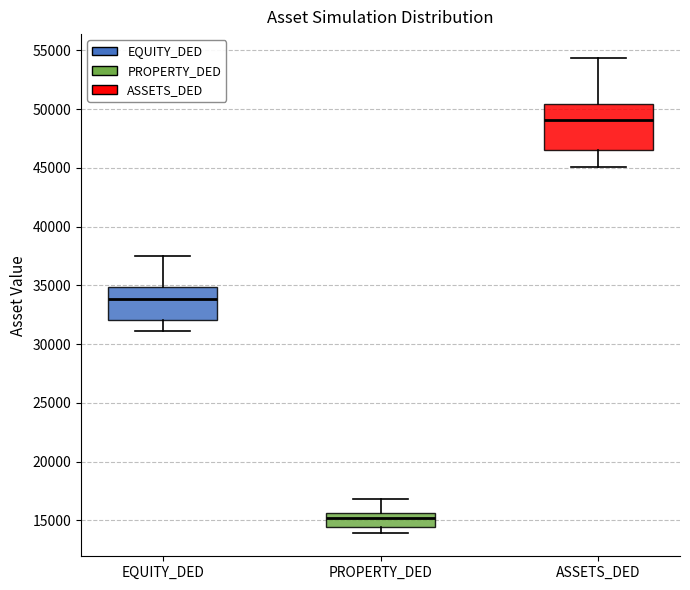

Comparing the boxes themselves (not the whiskers), which one is the tallest?

ASSETS_DED